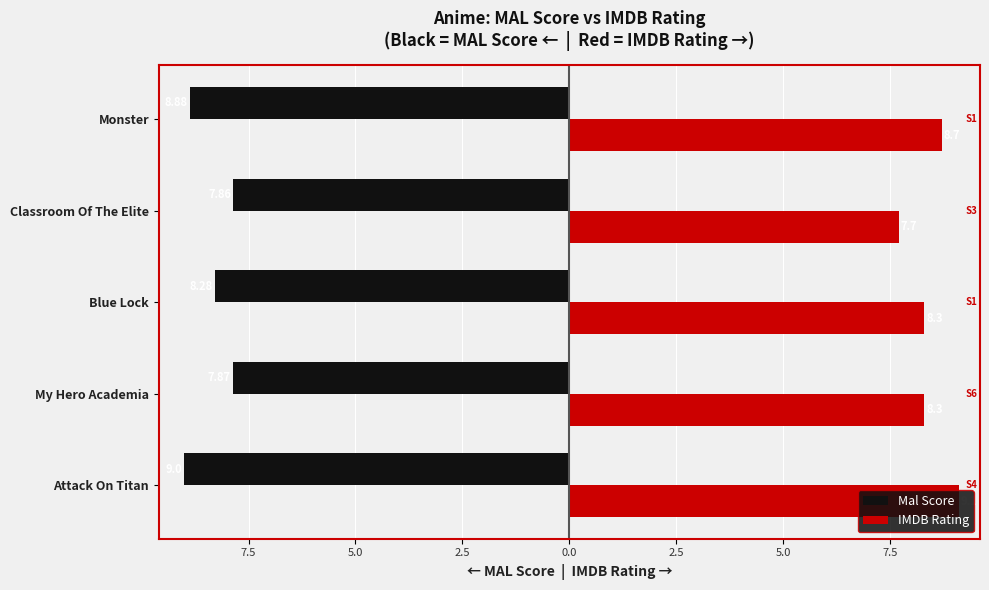

What is the minimum value shown in the chart?

-9.0